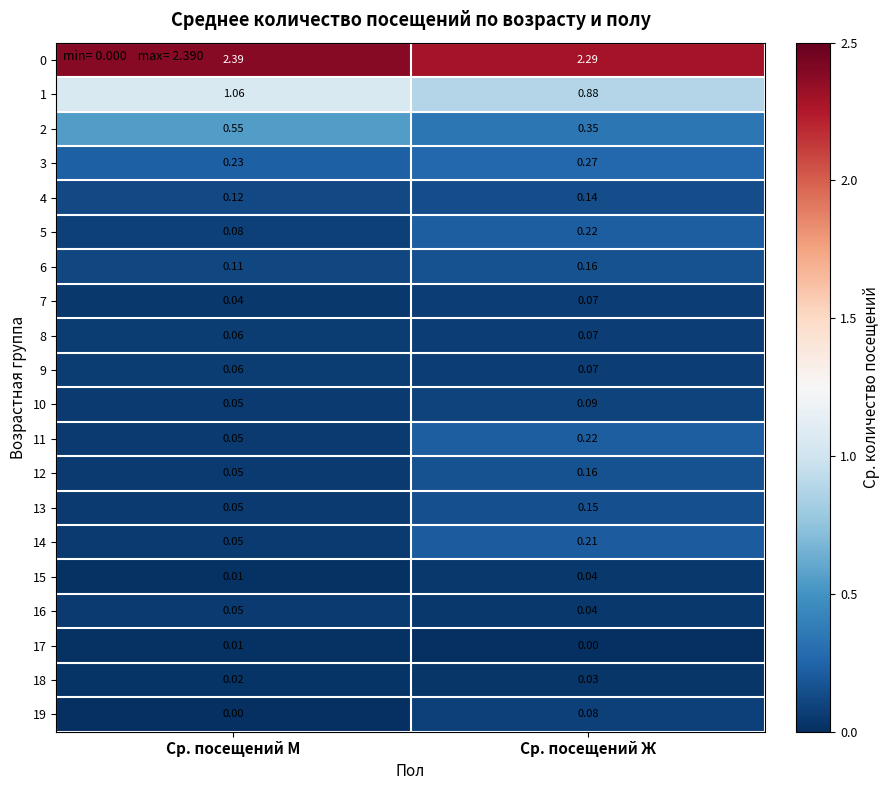

List the labels in order of 14 value, smallest first.

Ср. посещений М, Ср. посещений Ж